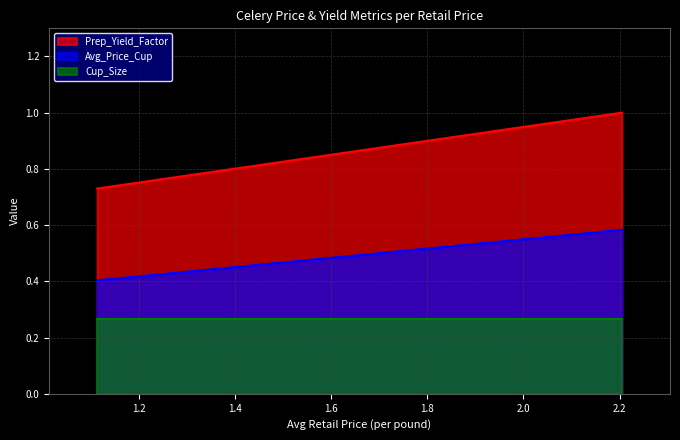

Which series has the largest range (max minus min)?

Prep_Yield_Factor